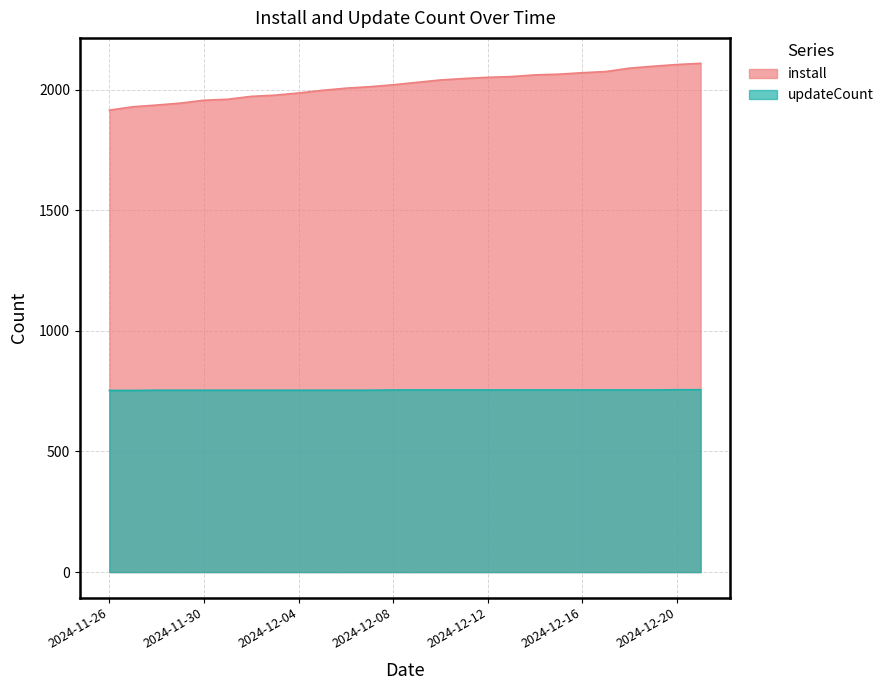

What is the difference between the highest and lowest values at 2024-12-12?

1296